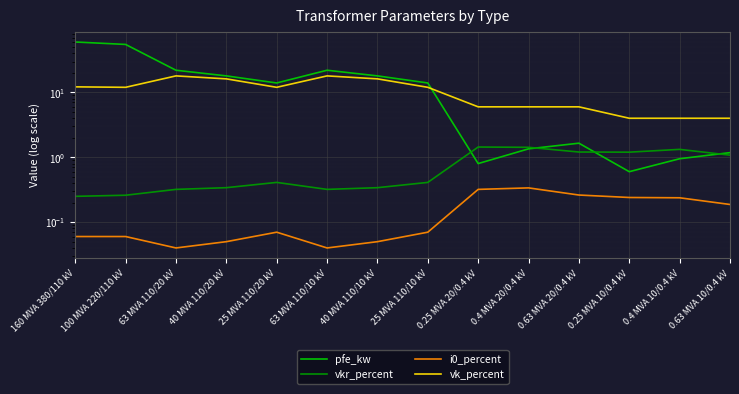

Reading right to left, what are all the values shown in this chart?

pfe_kw: 0.63 MVA 10/0.4 kV=1.2	0.4 MVA 10/0.4 kV=0.9	0.25 MVA 10/0.4 kV=0.6	0.63 MVA 20/0.4 kV=1.6	0.4 MVA 20/0.4 kV=1.4	0.25 MVA 20/0.4 kV=0.8	25 MVA 110/10 kV=14.0	40 MVA 110/10 kV=18.0	63 MVA 110/10 kV=22.0	25 MVA 110/20 kV=14.0	40 MVA 110/20 kV=18.0	63 MVA 110/20 kV=22.0	100 MVA 220/110 kV=55.0	160 MVA 380/110 kV=60.0
vkr_percent: 0.63 MVA 10/0.4 kV=1.1	0.4 MVA 10/0.4 kV=1.3	0.25 MVA 10/0.4 kV=1.2	0.63 MVA 20/0.4 kV=1.2	0.4 MVA 20/0.4 kV=1.4	0.25 MVA 20/0.4 kV=1.4	25 MVA 110/10 kV=0.4	40 MVA 110/10 kV=0.3	63 MVA 110/10 kV=0.3	25 MVA 110/20 kV=0.4	40 MVA 110/20 kV=0.3	63 MVA 110/20 kV=0.3	100 MVA 220/110 kV=0.3	160 MVA 380/110 kV=0.2
i0_percent: 0.63 MVA 10/0.4 kV=0.2	0.4 MVA 10/0.4 kV=0.2	0.25 MVA 10/0.4 kV=0.2	0.63 MVA 20/0.4 kV=0.3	0.4 MVA 20/0.4 kV=0.3	0.25 MVA 20/0.4 kV=0.3	25 MVA 110/10 kV=0.1	40 MVA 110/10 kV=0.1	63 MVA 110/10 kV=0.0	25 MVA 110/20 kV=0.1	40 MVA 110/20 kV=0.1	63 MVA 110/20 kV=0.0	100 MVA 220/110 kV=0.1	160 MVA 380/110 kV=0.1
vk_percent: 0.63 MVA 10/0.4 kV=4.0	0.4 MVA 10/0.4 kV=4.0	0.25 MVA 10/0.4 kV=4.0	0.63 MVA 20/0.4 kV=6.0	0.4 MVA 20/0.4 kV=6.0	0.25 MVA 20/0.4 kV=6.0	25 MVA 110/10 kV=12.0	40 MVA 110/10 kV=16.2	63 MVA 110/10 kV=18.0	25 MVA 110/20 kV=12.0	40 MVA 110/20 kV=16.2	63 MVA 110/20 kV=18.0	100 MVA 220/110 kV=12.0	160 MVA 380/110 kV=12.2